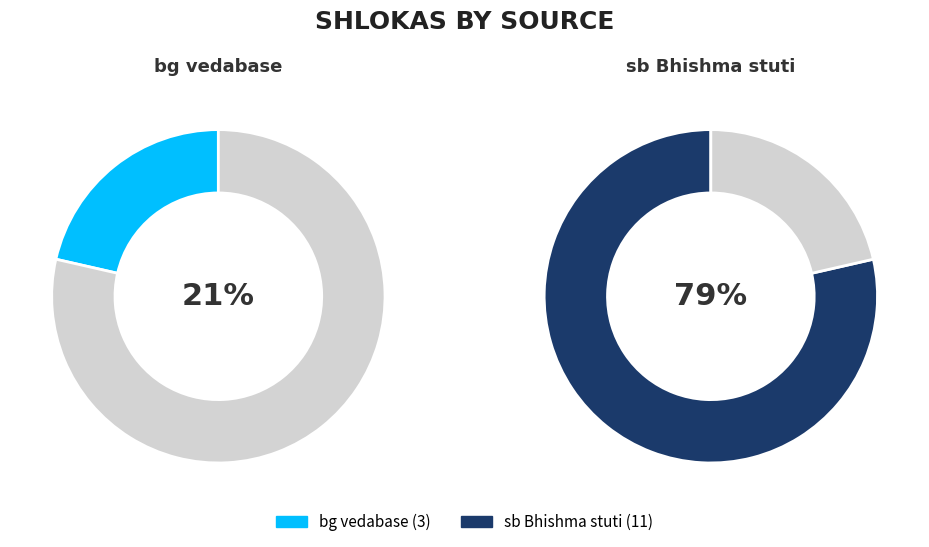

True or false: bg vedabase accounts for 16% of the total.

False